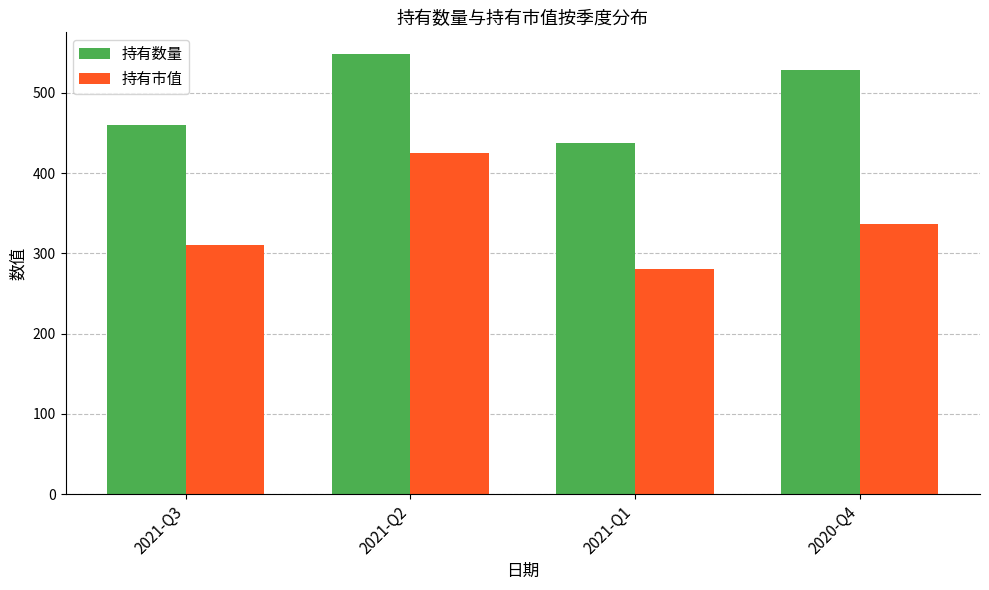

What position from the left is 2020-Q4?

4